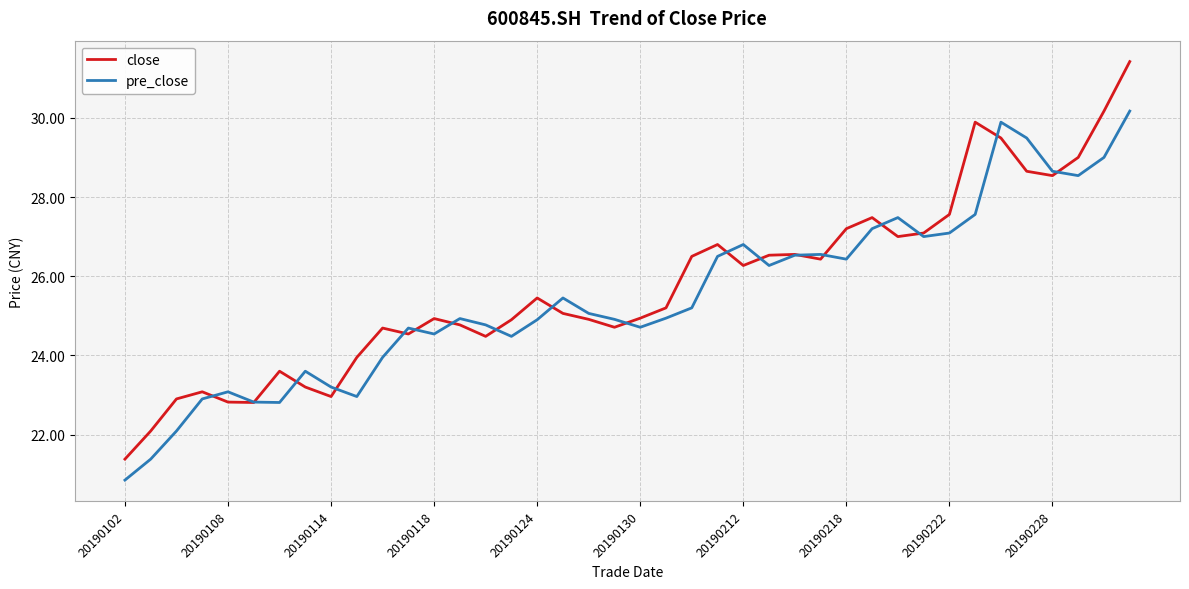

Which series has the largest range (max minus min)?

close